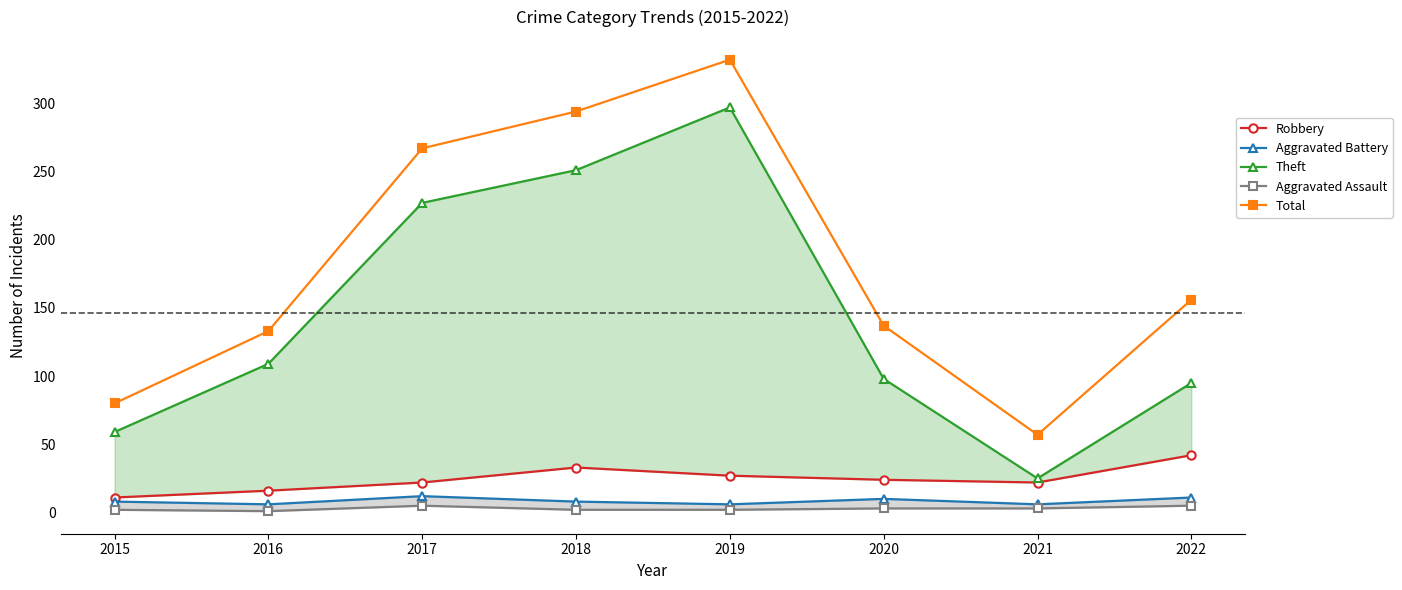

At which category is the sum across all series the highest?

2019